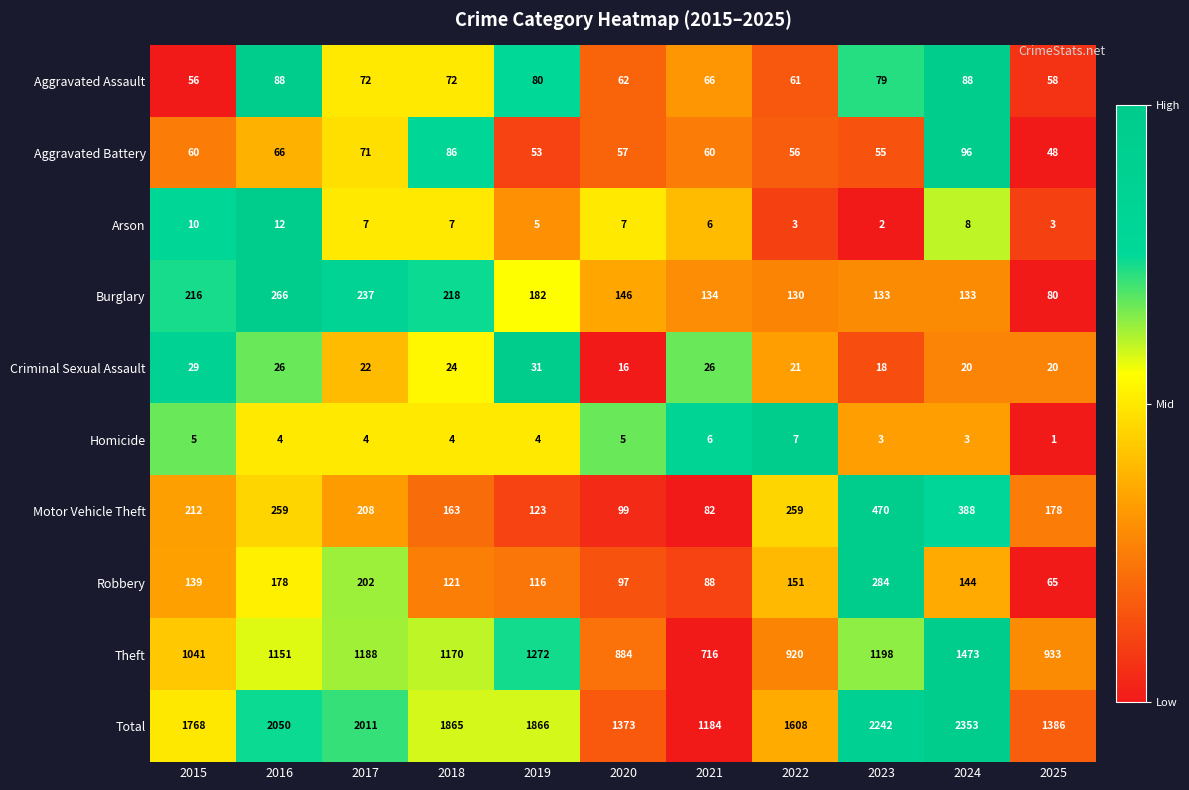

What value does the Arson series have at 2016, to the nearest 10?

10